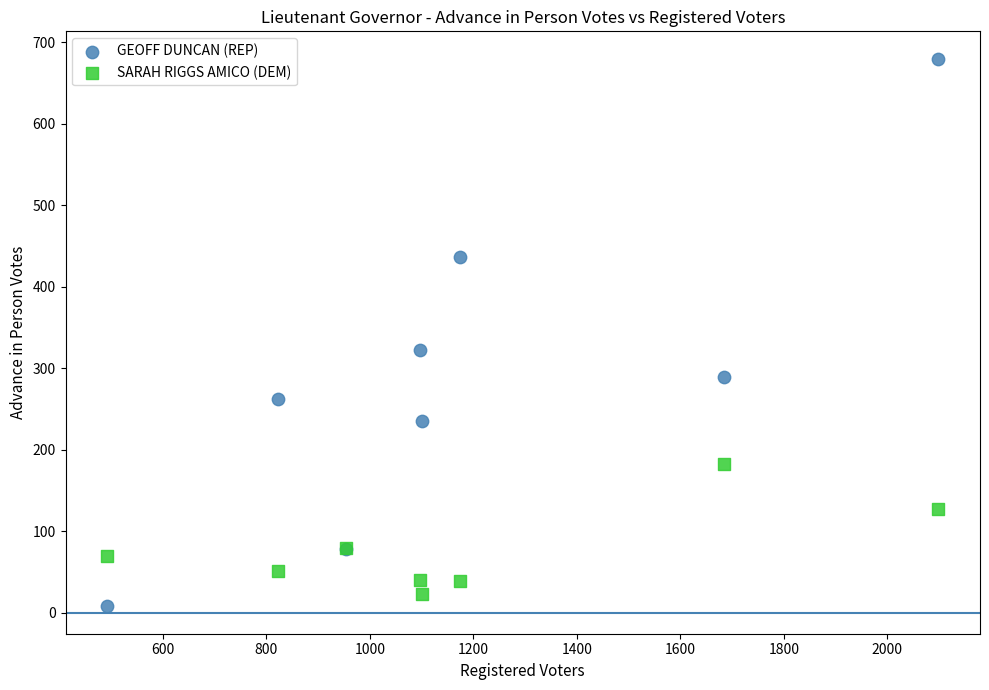

What is the X range (max minus min) for the scatter plot?

1607